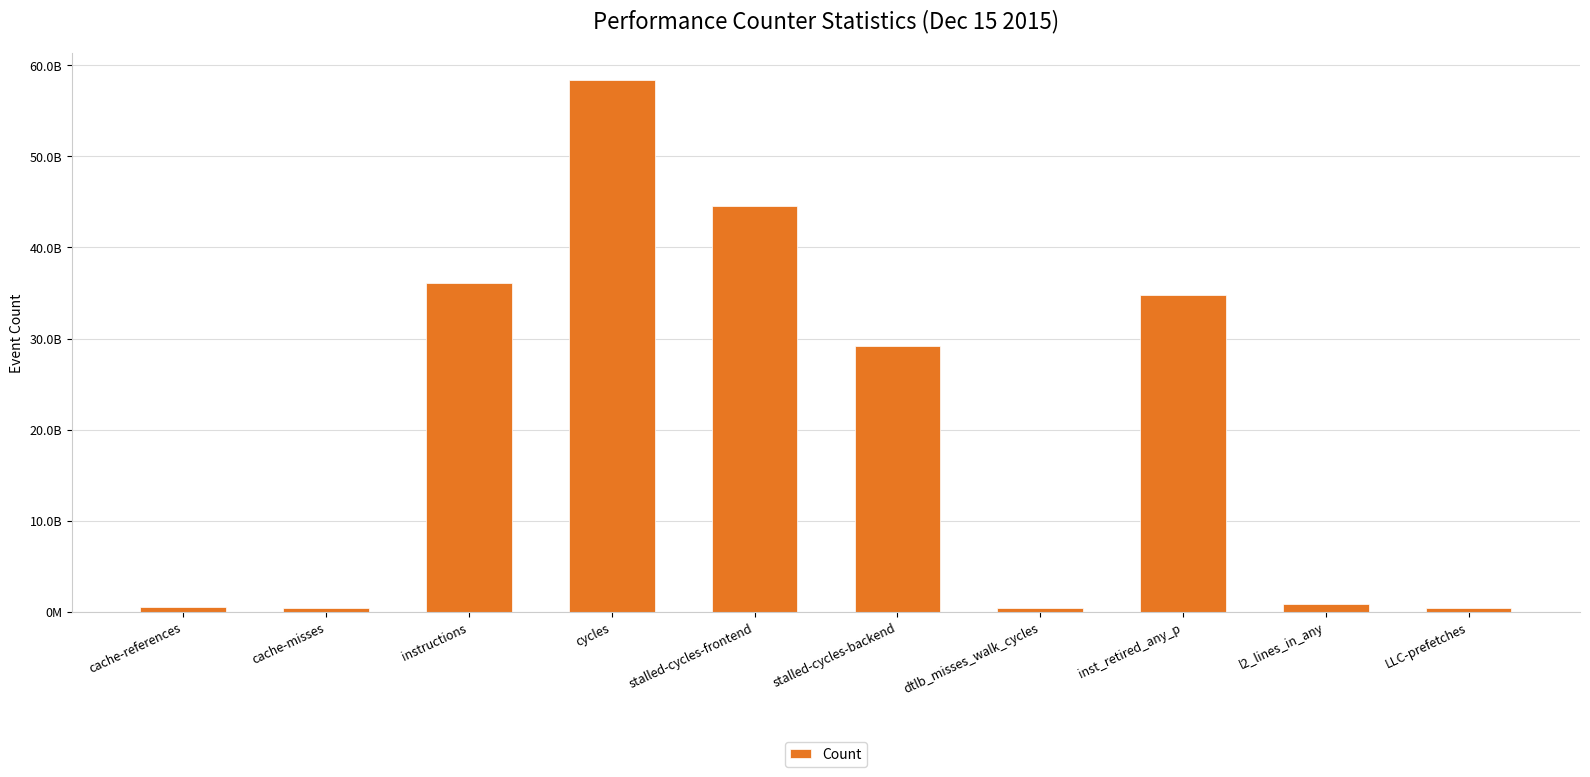

Between inst_retired_any_p and stalled-cycles-backend, which is larger?

inst_retired_any_p